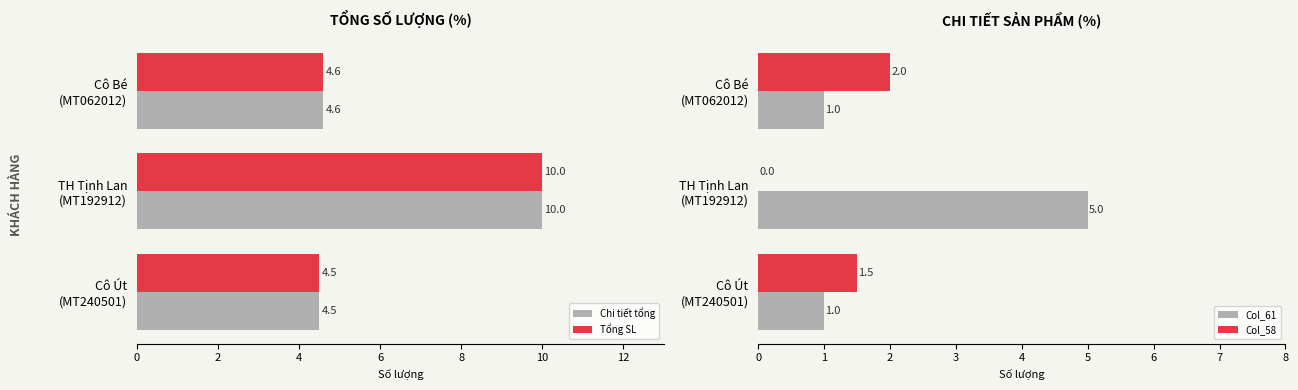

What is the sum of all Col_58 values?

3.5